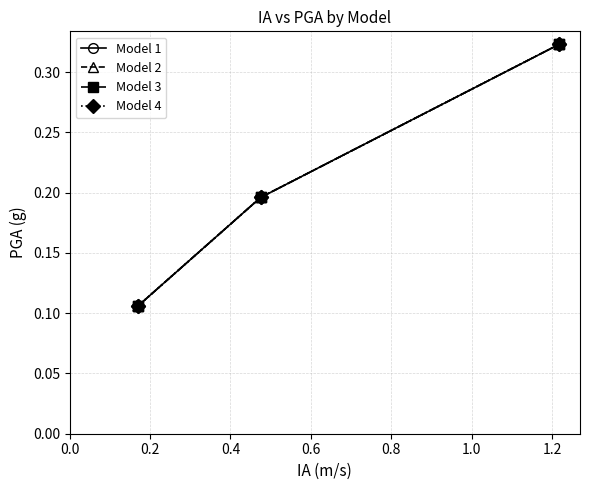

Is this an area chart (filled region under the line)?

No